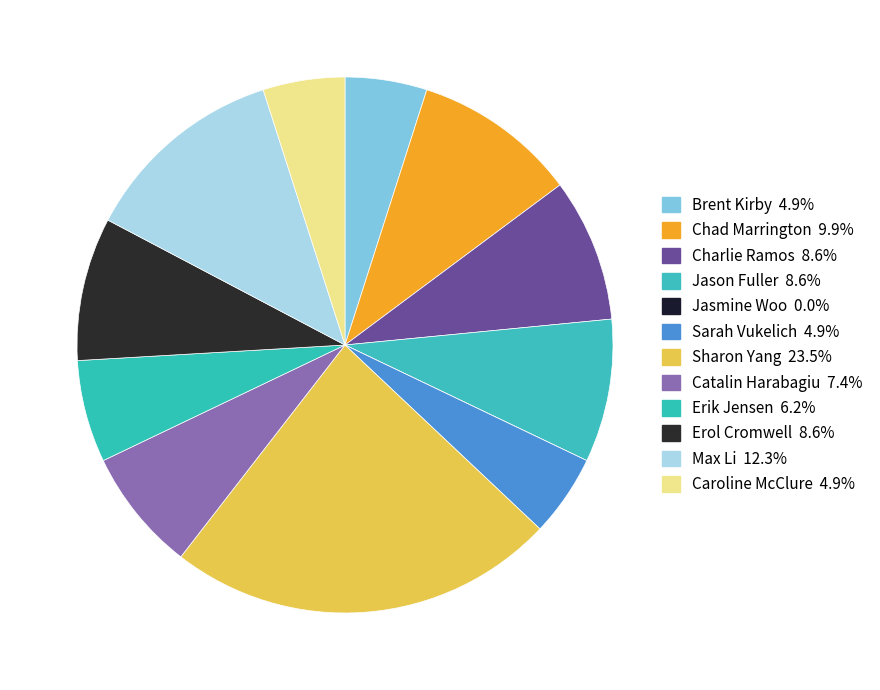

Does Catalin Harabagiu account for over 50% of the chart?

No